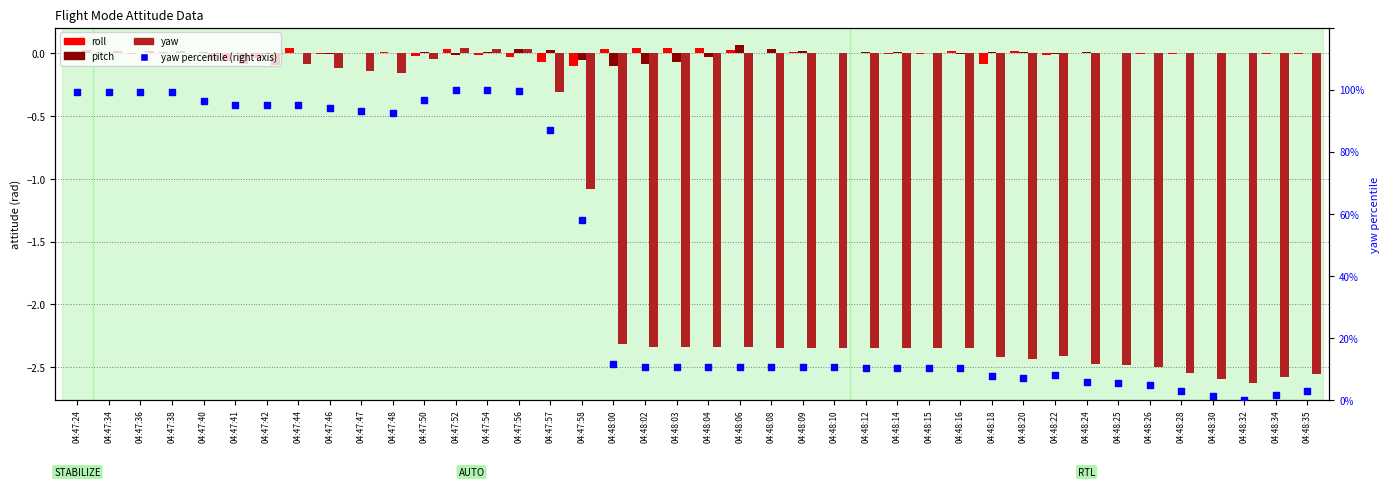

At which category is the sum across all series the highest?

04:47:52